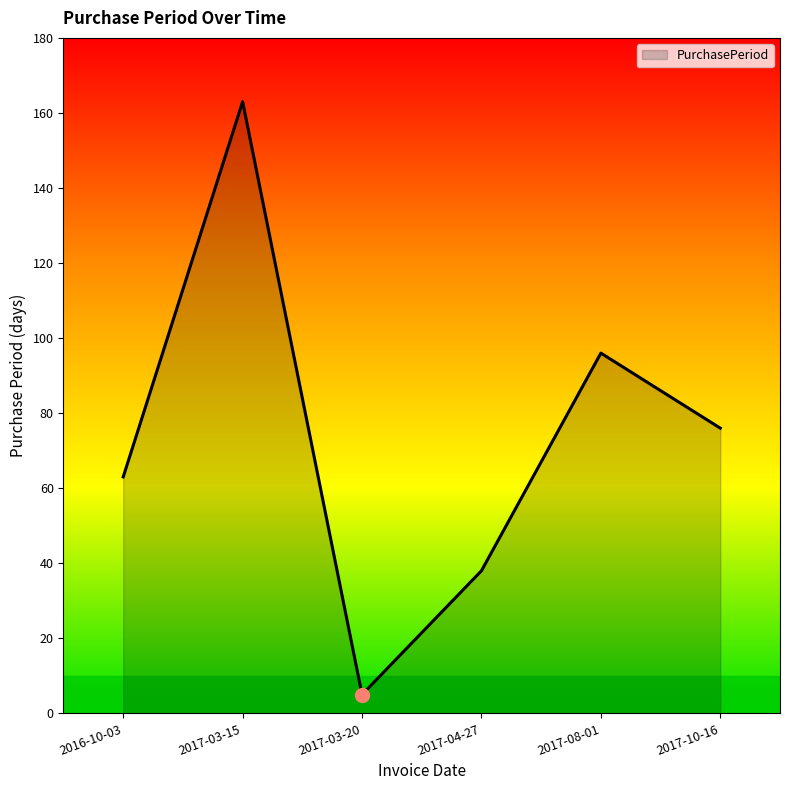

How many categories are shown in the chart?

6